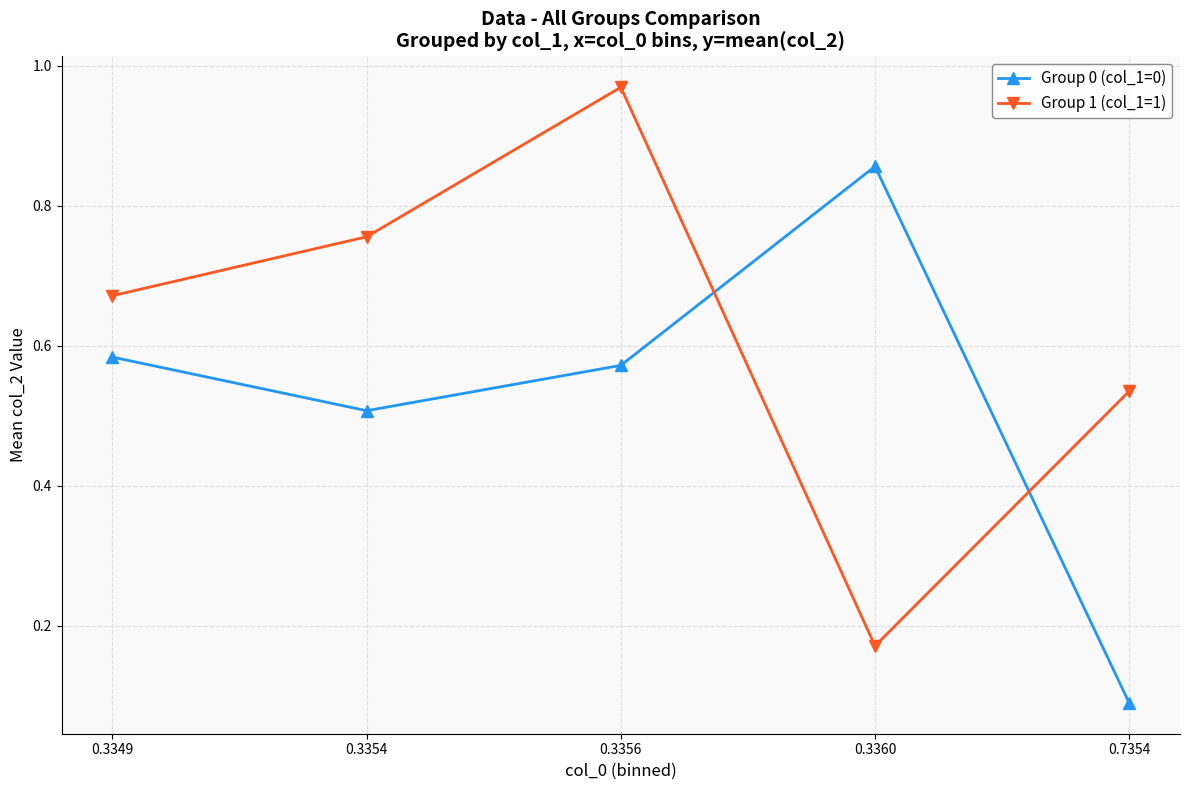

What is the sum of all Group 0 (col_1=0) values?

2.6